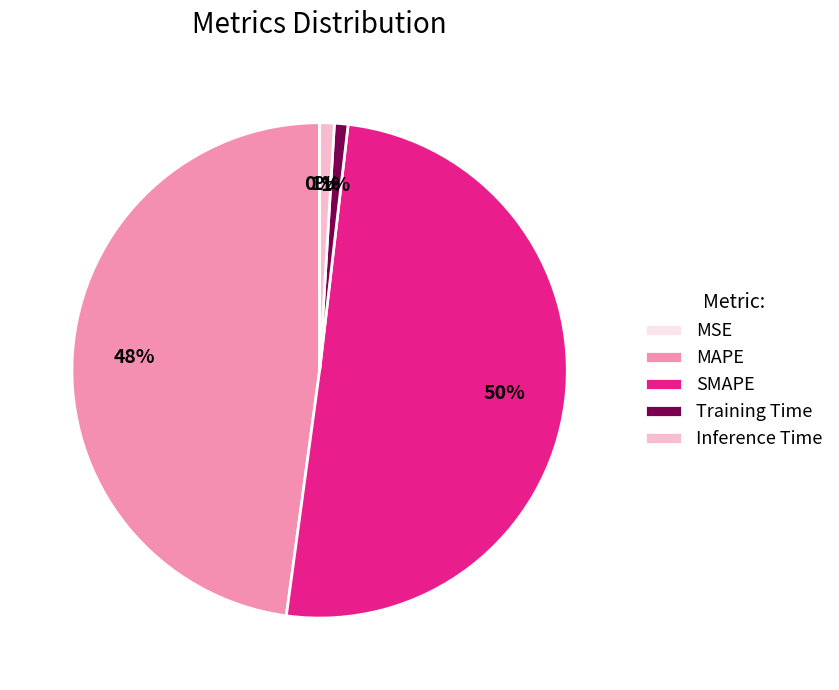

True or false: MAPE accounts for 42% of the total.

False